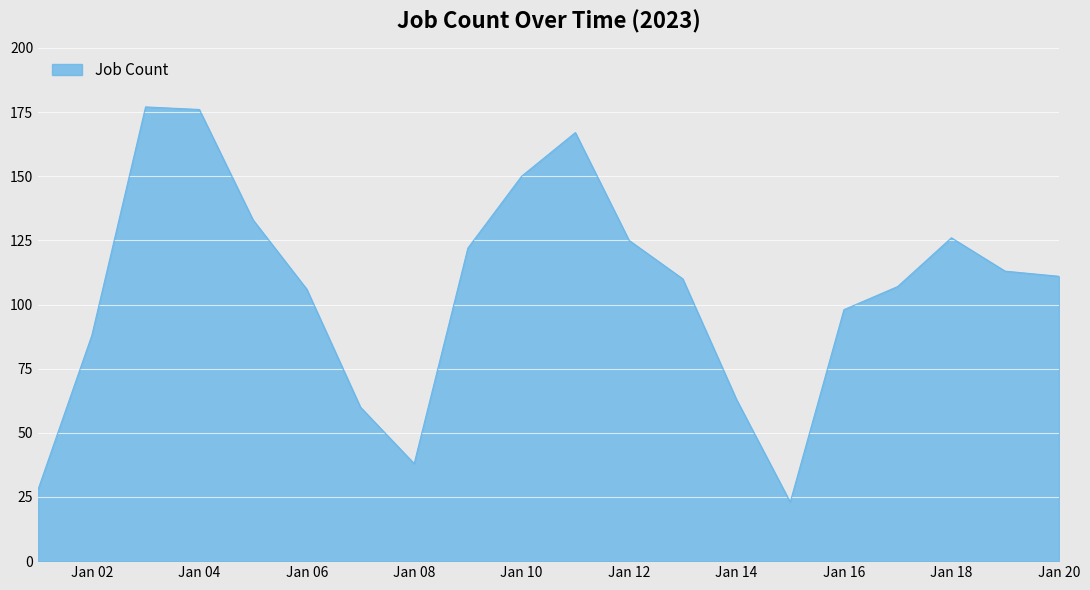

How many interior local peaks (higher than both neighbors) does the data have?

3